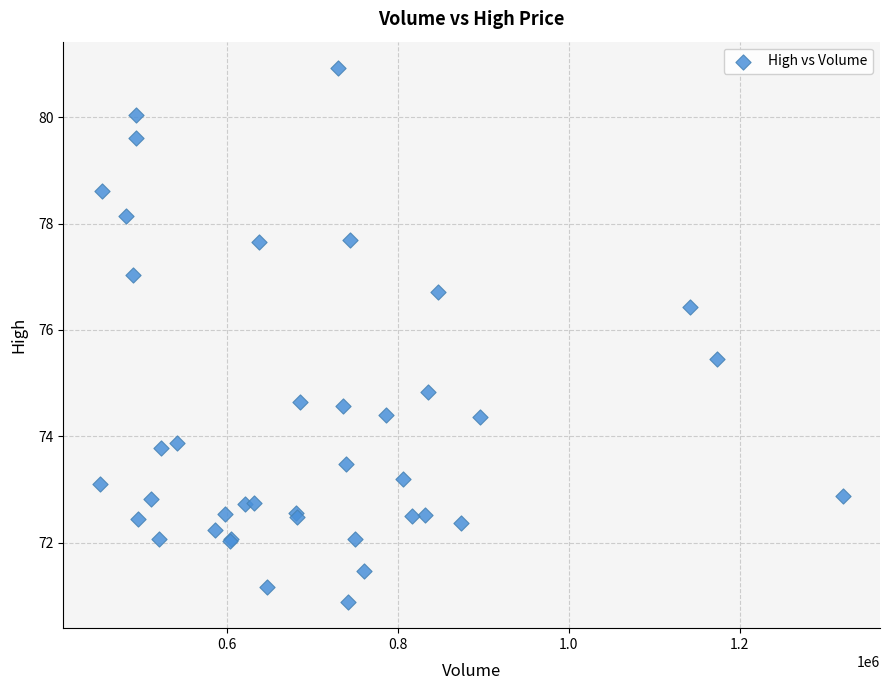

What Y value in the scatter plot is closest to 75?

74.8